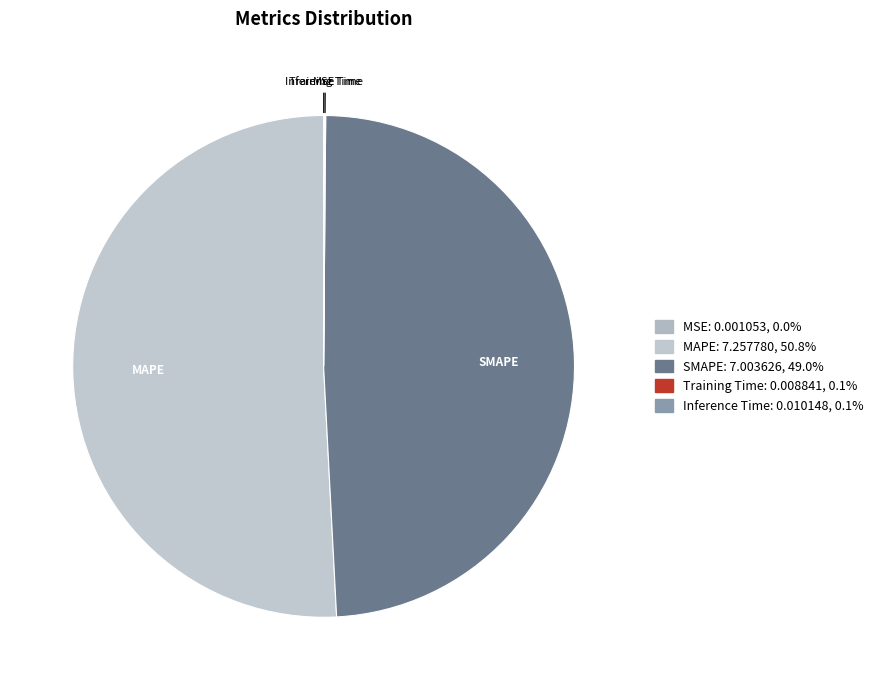

Which category has the biggest portion of the pie?

MAPE